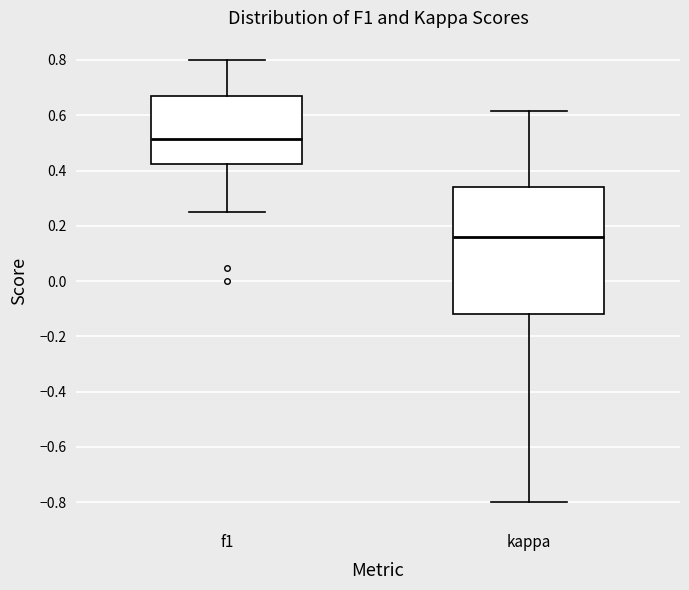

Reading left to right, transcribe this box plot: for each box, give where its median line is, the range the box spans, and where its two whiskers end, as read against the y-axis. The values are not printed on the chart, so give them approximately, as read against the axis.

f1: median 0.52, box 0.42 to 0.66, whiskers 0.26 to 0.80
kappa: median 0.16, box -0.12 to 0.34, whiskers -0.80 to 0.62